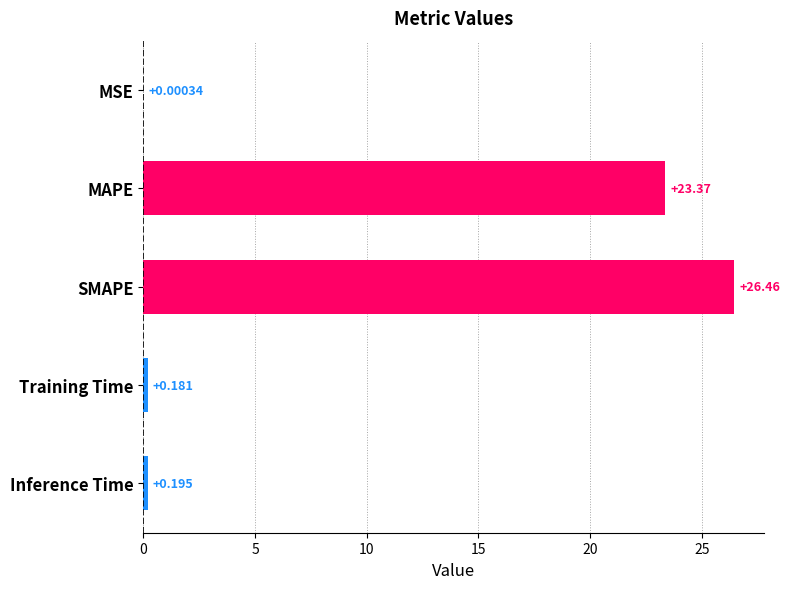

Where is the data nearest to the value 13?

MAPE